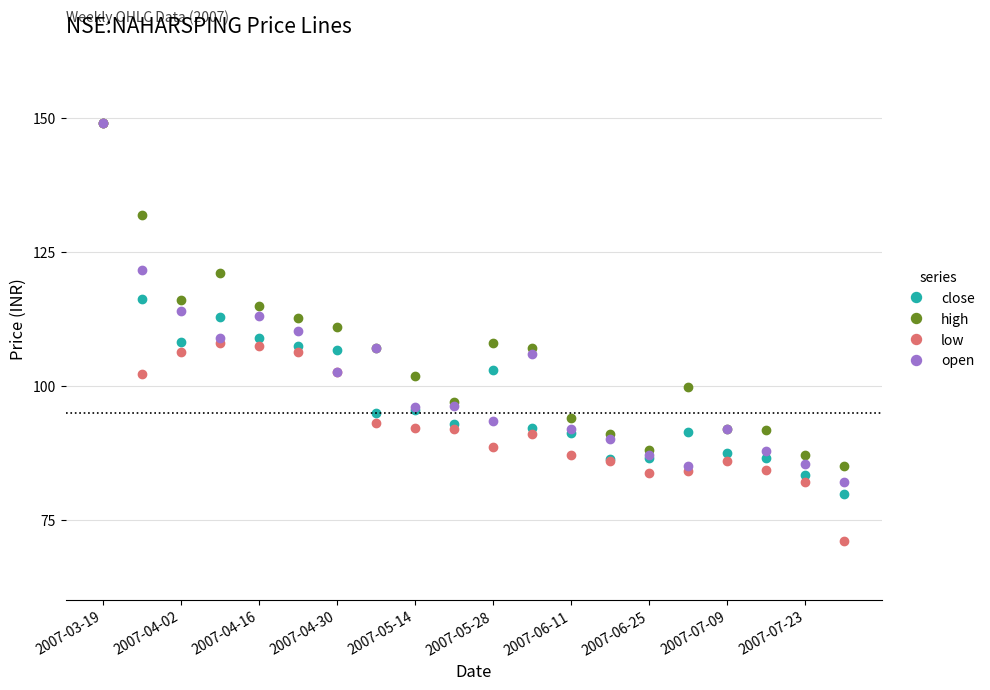

Which series has the largest total across all categories?

high